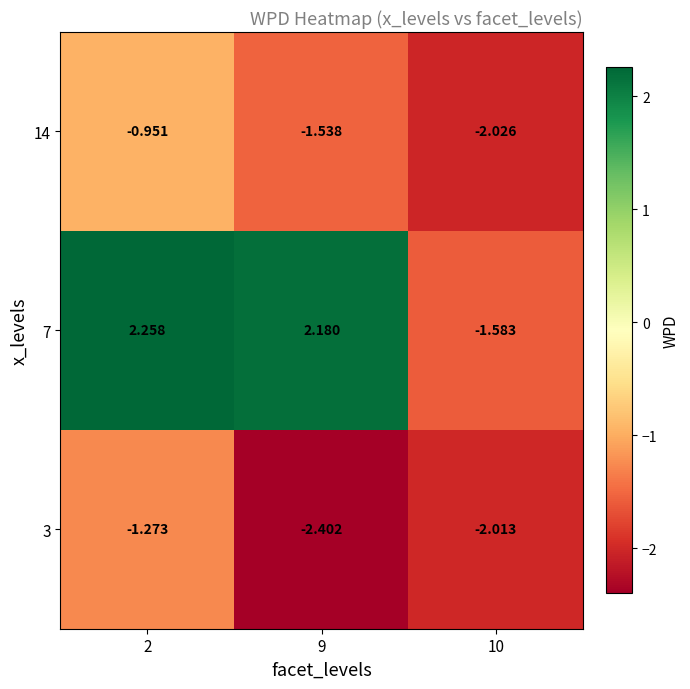

Is the value of 7 at 9 greater than the value of 3 at 2?

Yes